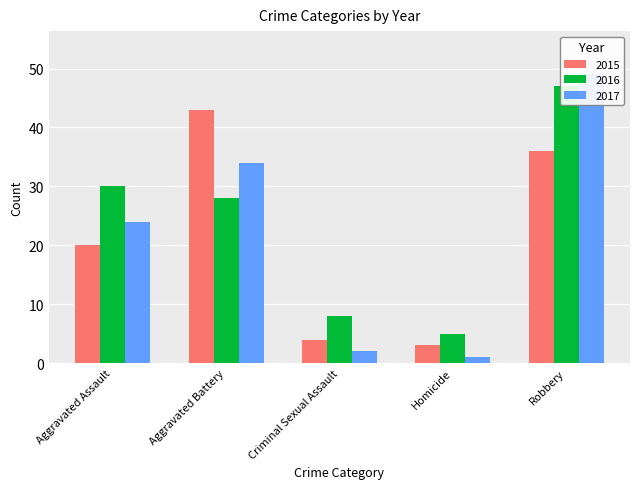

How many data points in 2016 are above 28?

2